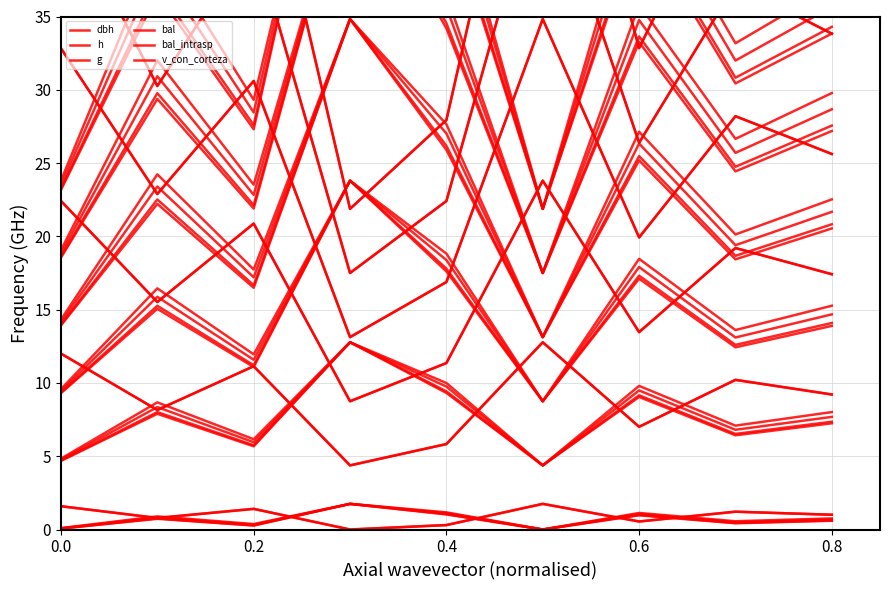

The value of dbh at 8 is 0.7. True or false?

True